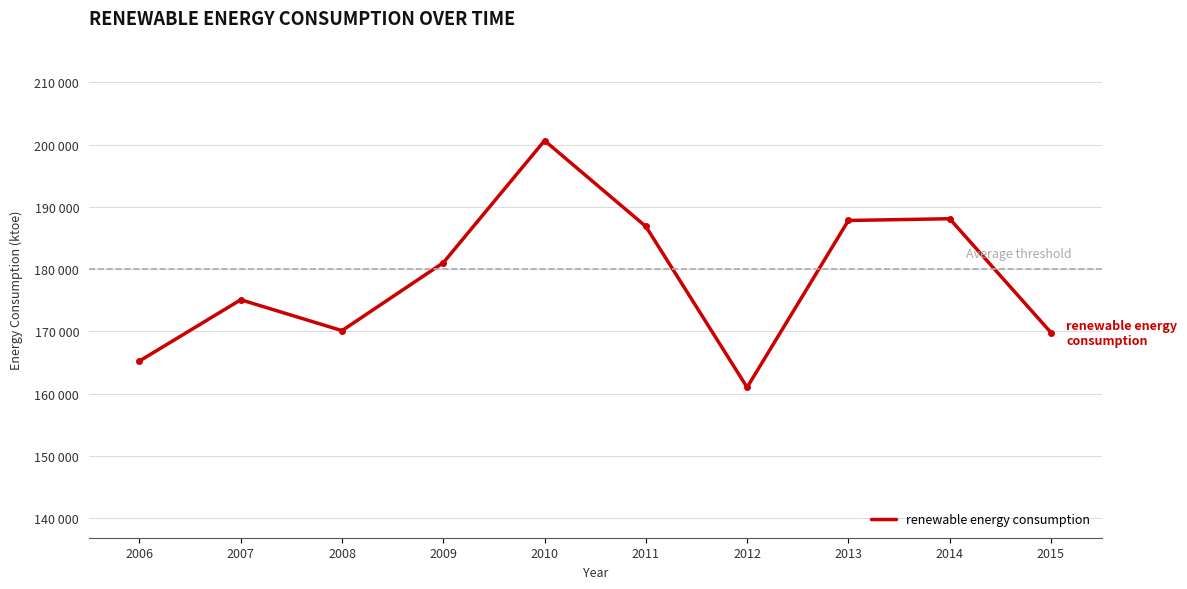

What is the maximum value shown in the chart?

200638.4